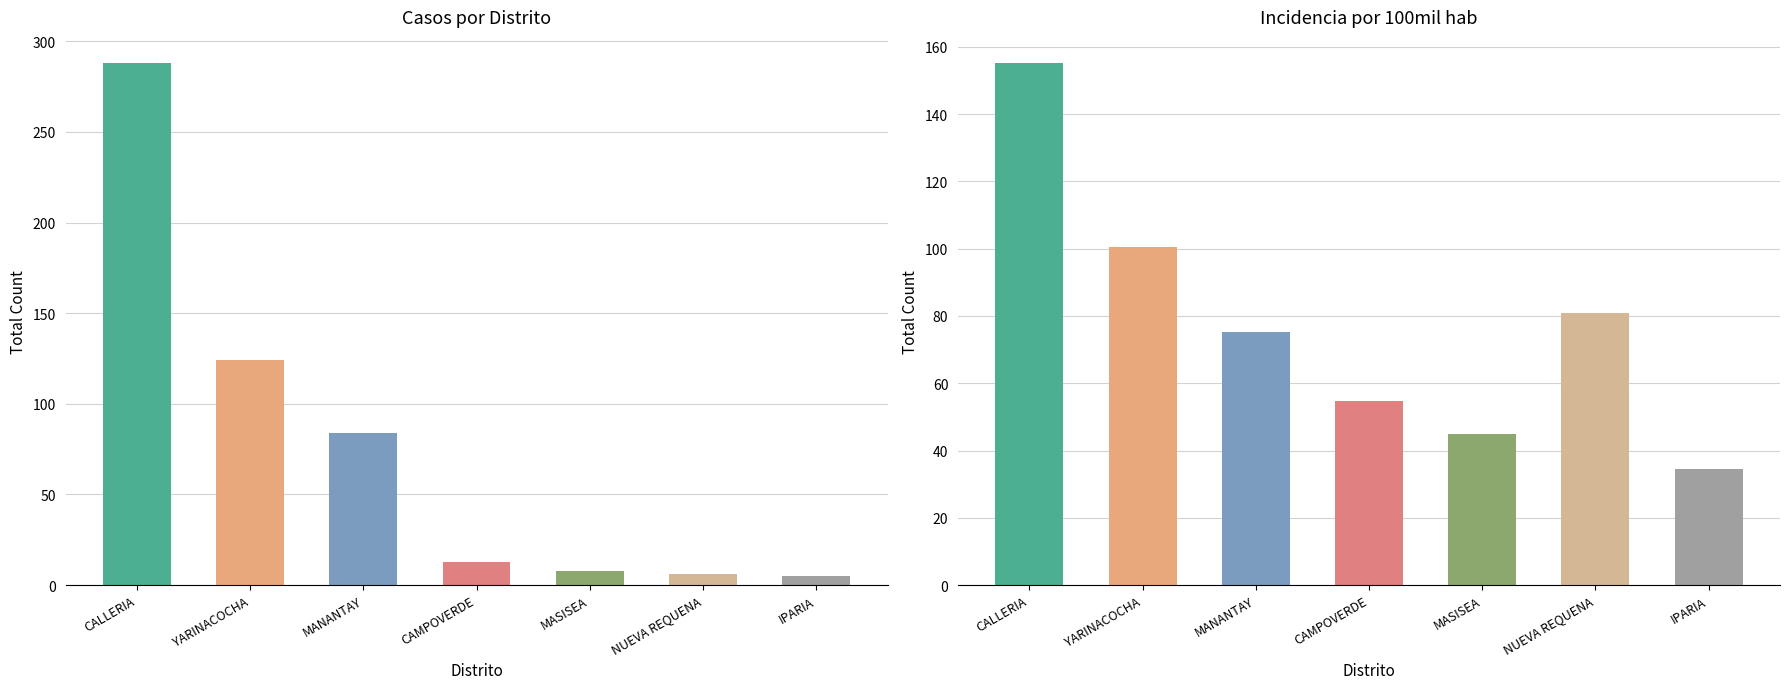

Between CALLERIA and CAMPOVERDE, which is larger?

CALLERIA